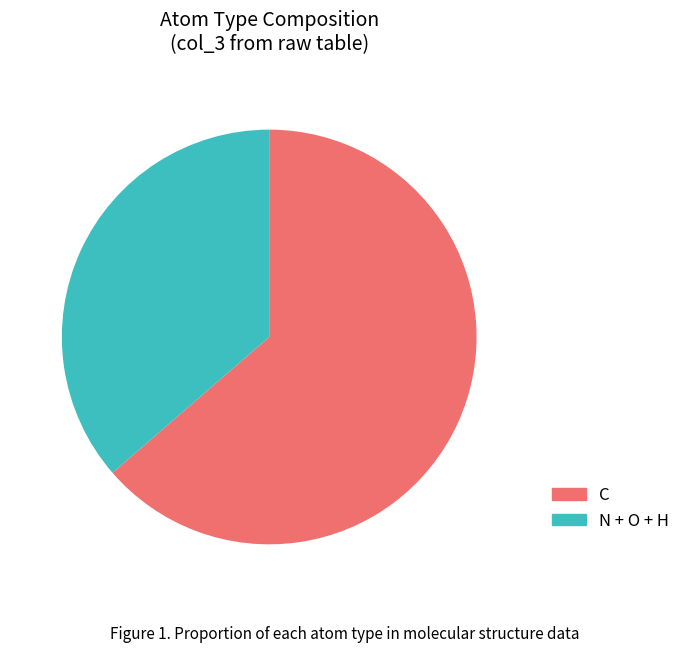

What is the ratio of the value at C to the value at N + O + H?

1.8